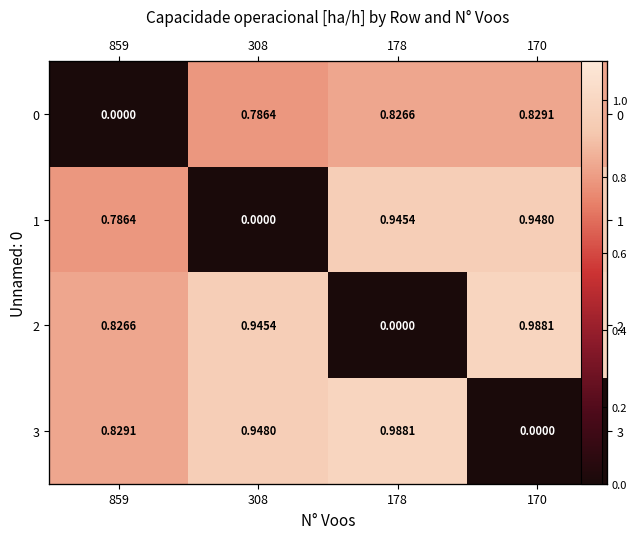

True or false: 3 has a value of 1.0 at 178.

True